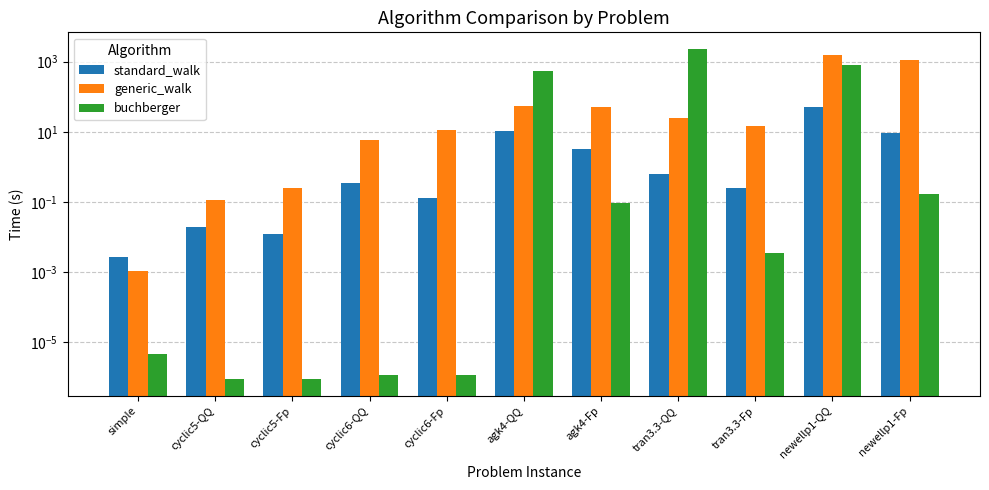

True or false: buchberger has a value of 0.0 at agk4-Fp.

False